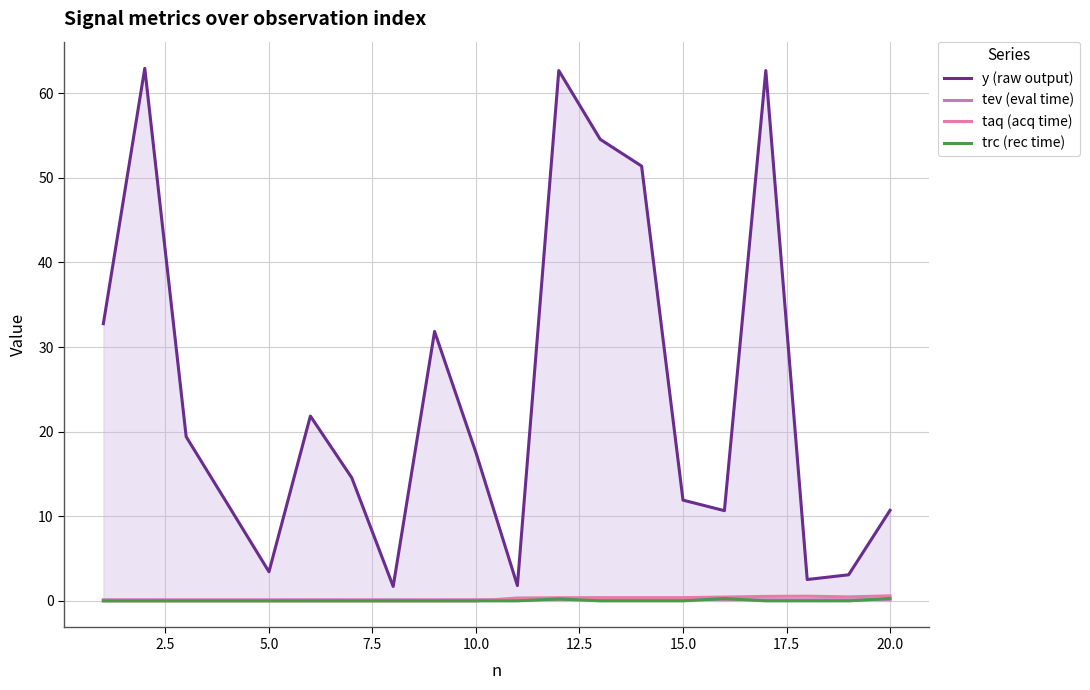

In tev (eval time), how many points are lower than both neighbors (excluding endpoints)?

7